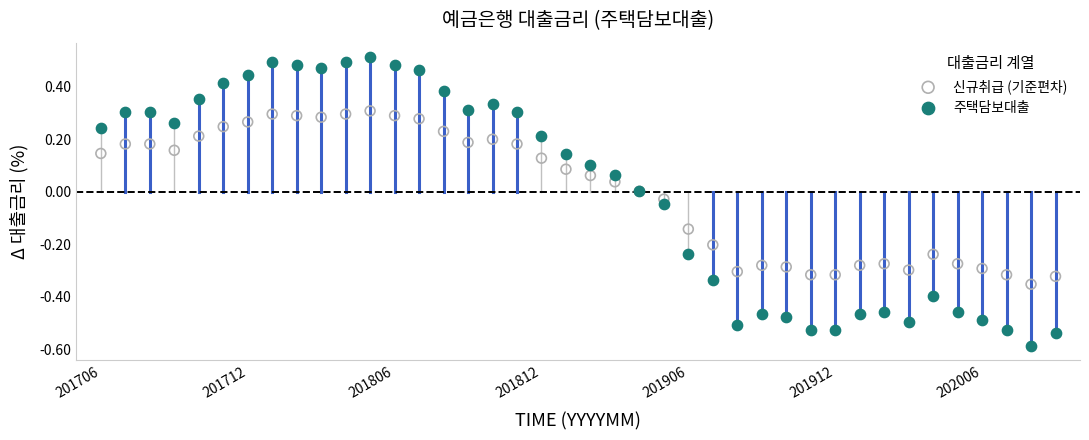

Which series contains the highest Y value?

주택담보대출